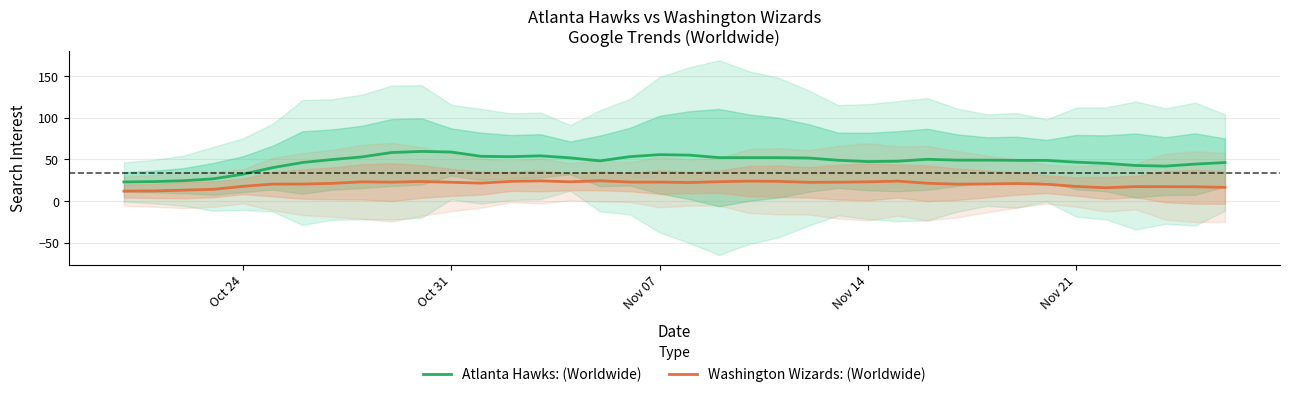

True or false: Atlanta Hawks: (Worldwide) and Washington Wizards: (Worldwide) intersect in this chart.

False